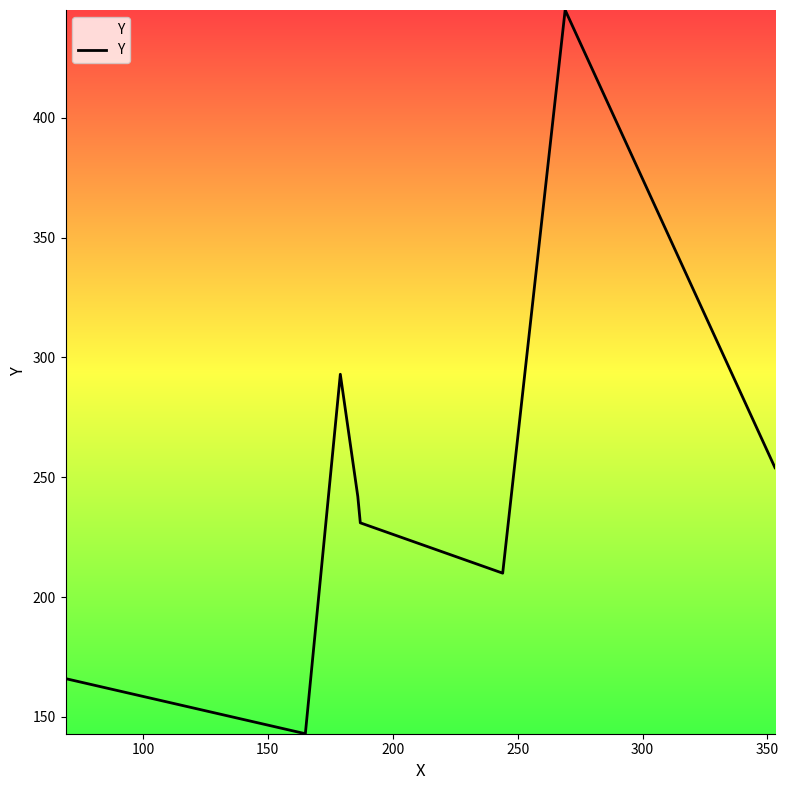

What is the average value?

248